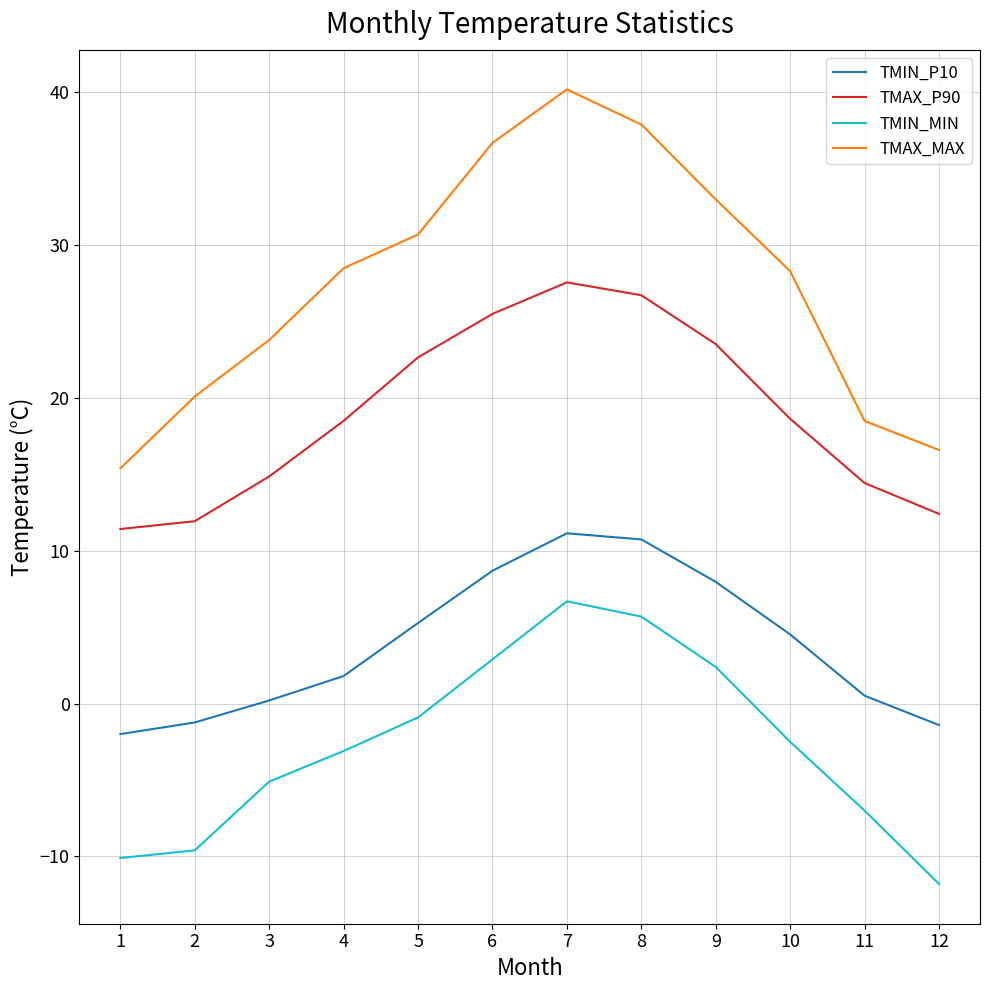

What are all the series names shown in the legend?

TMIN_P10, TMAX_P90, TMIN_MIN, TMAX_MAX